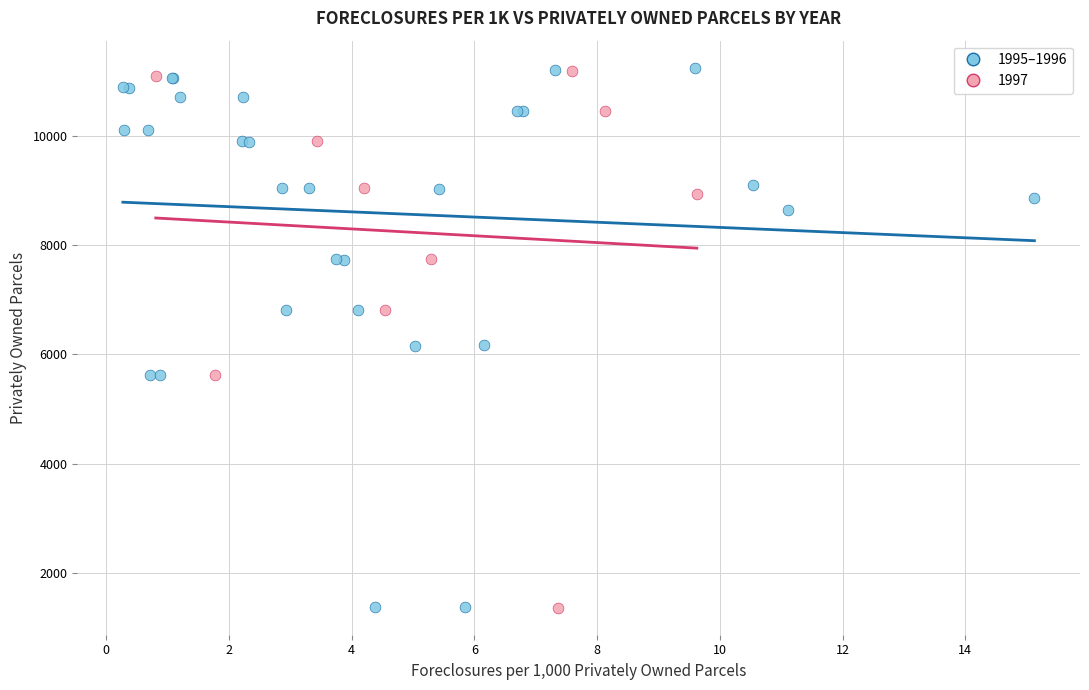

Which series has the largest Y range (max minus min)?

1995–1996